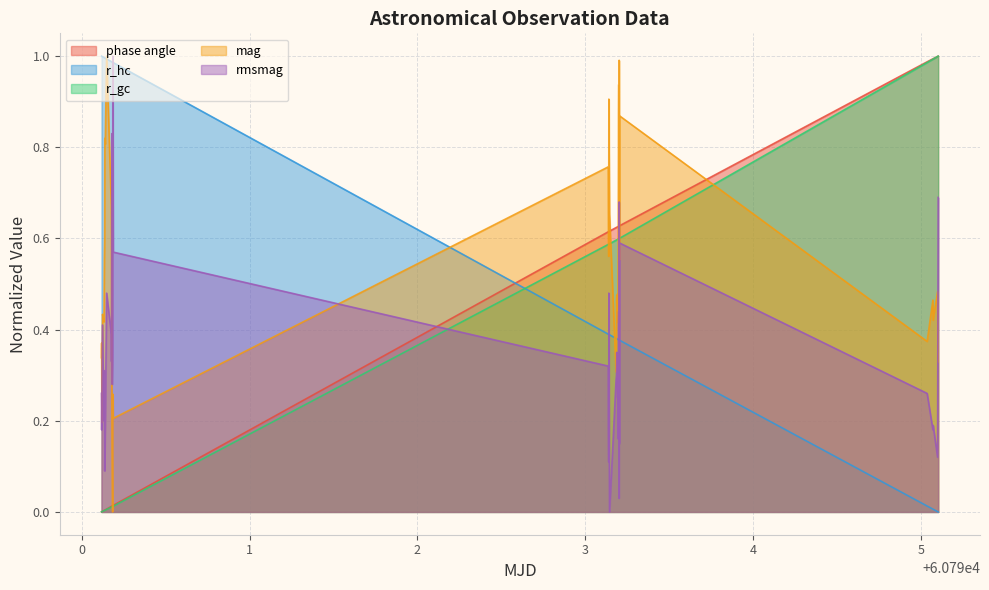

What are all the series names shown in the legend?

phase angle, r_hc, r_gc, mag, rmsmag